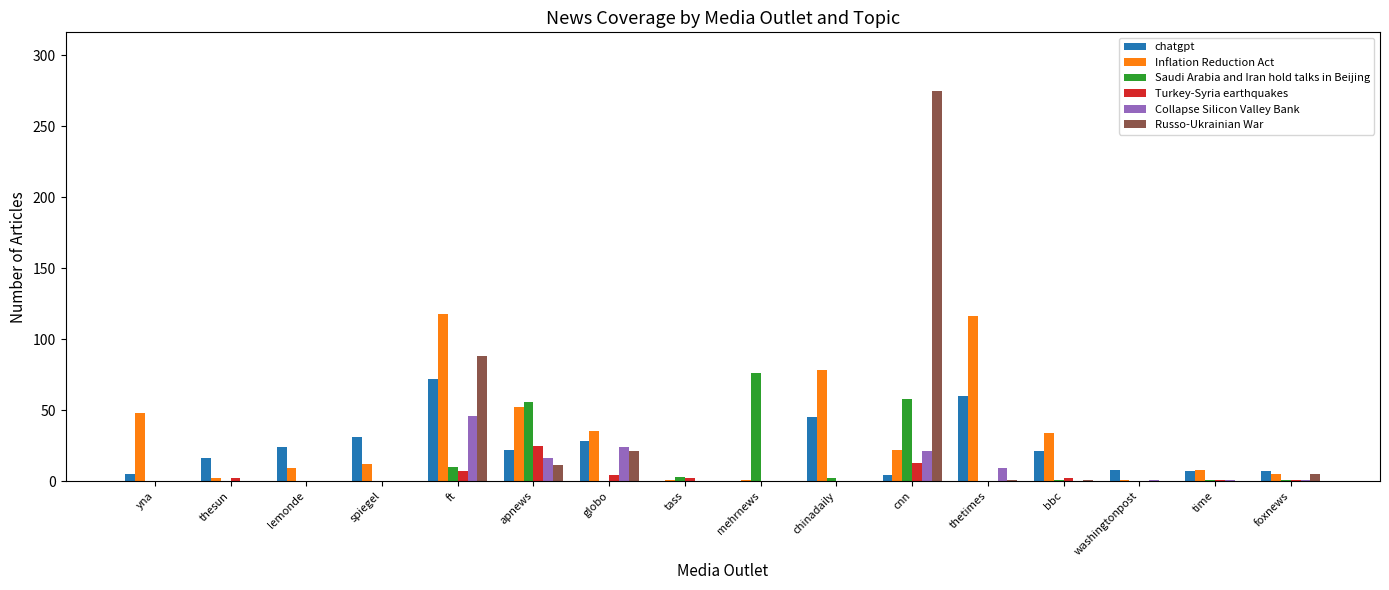

Which category has the highest value in the Russo-Ukrainian War series?

cnn